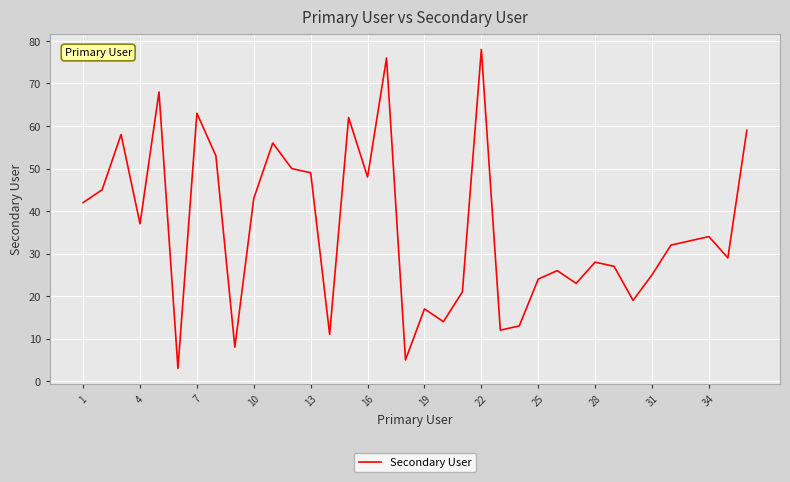

What is the greatest value displayed?

78